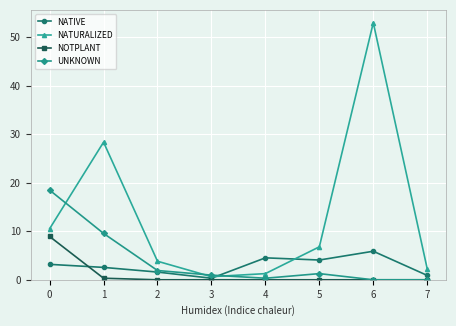

Is this an area chart (filled region under the line)?

No